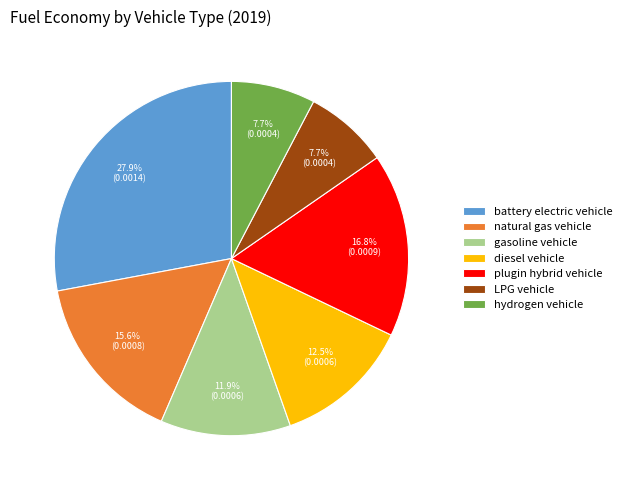

What is the largest slice in the pie chart?

battery electric vehicle